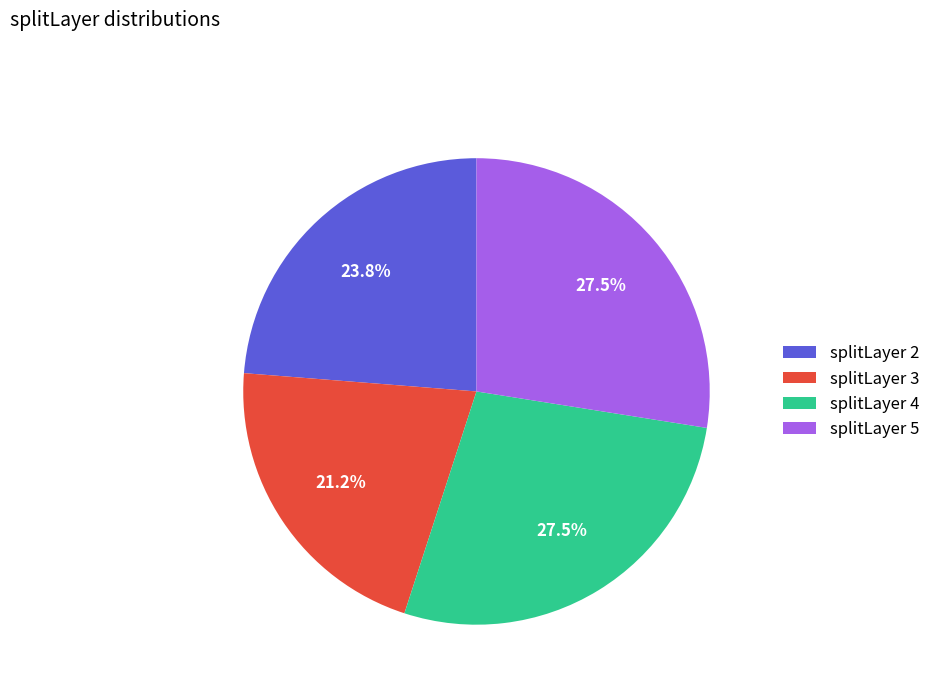

Approximately how many times larger is the value at splitLayer 3 compared to splitLayer 4?

0.8